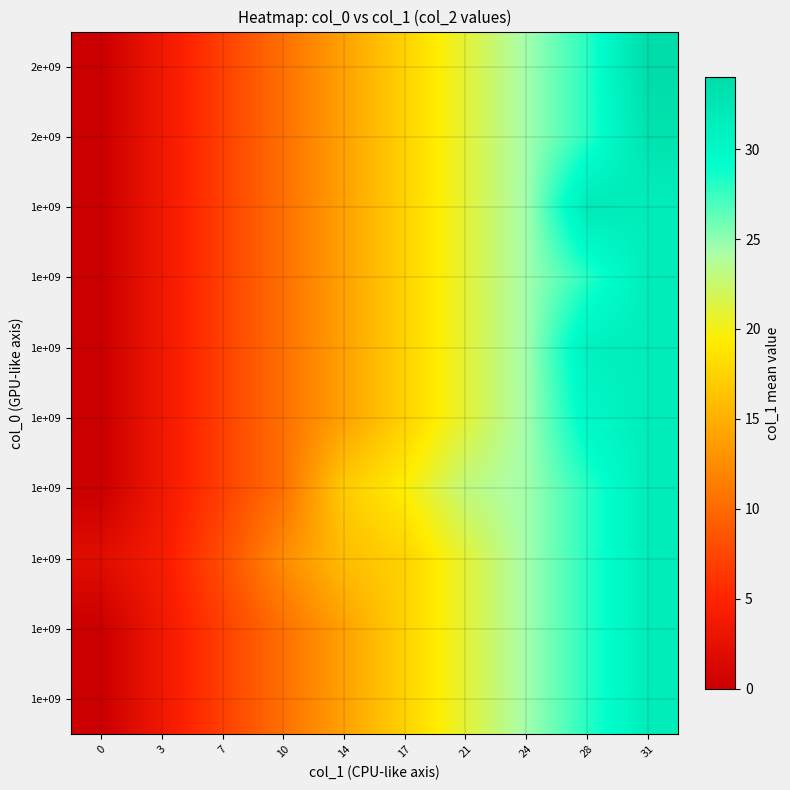

How many data points does each series have?

10